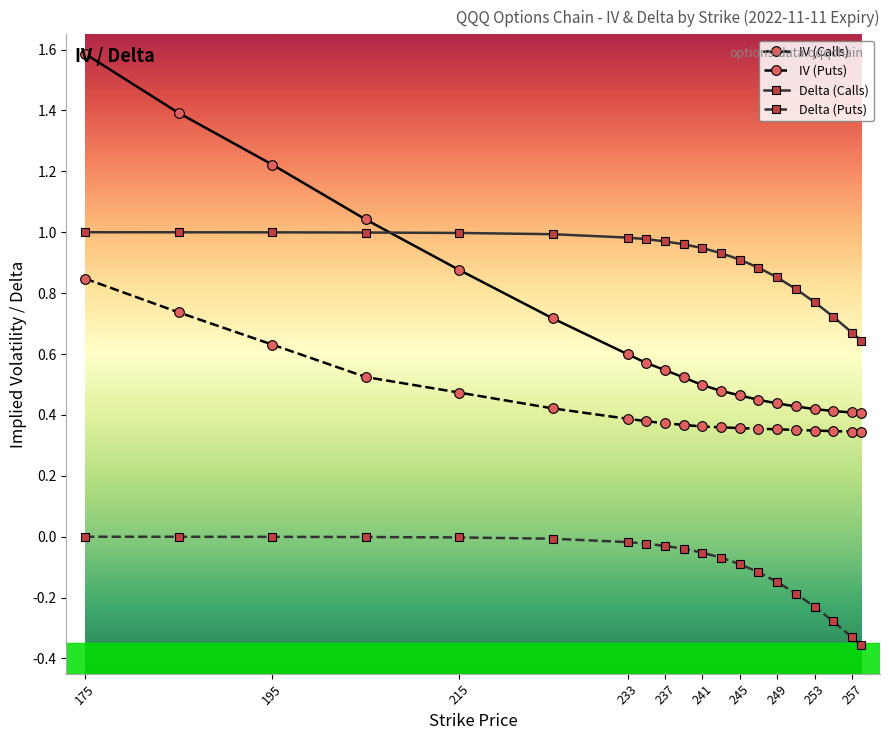

What is the sum of all Delta (Calls) values?

18.0